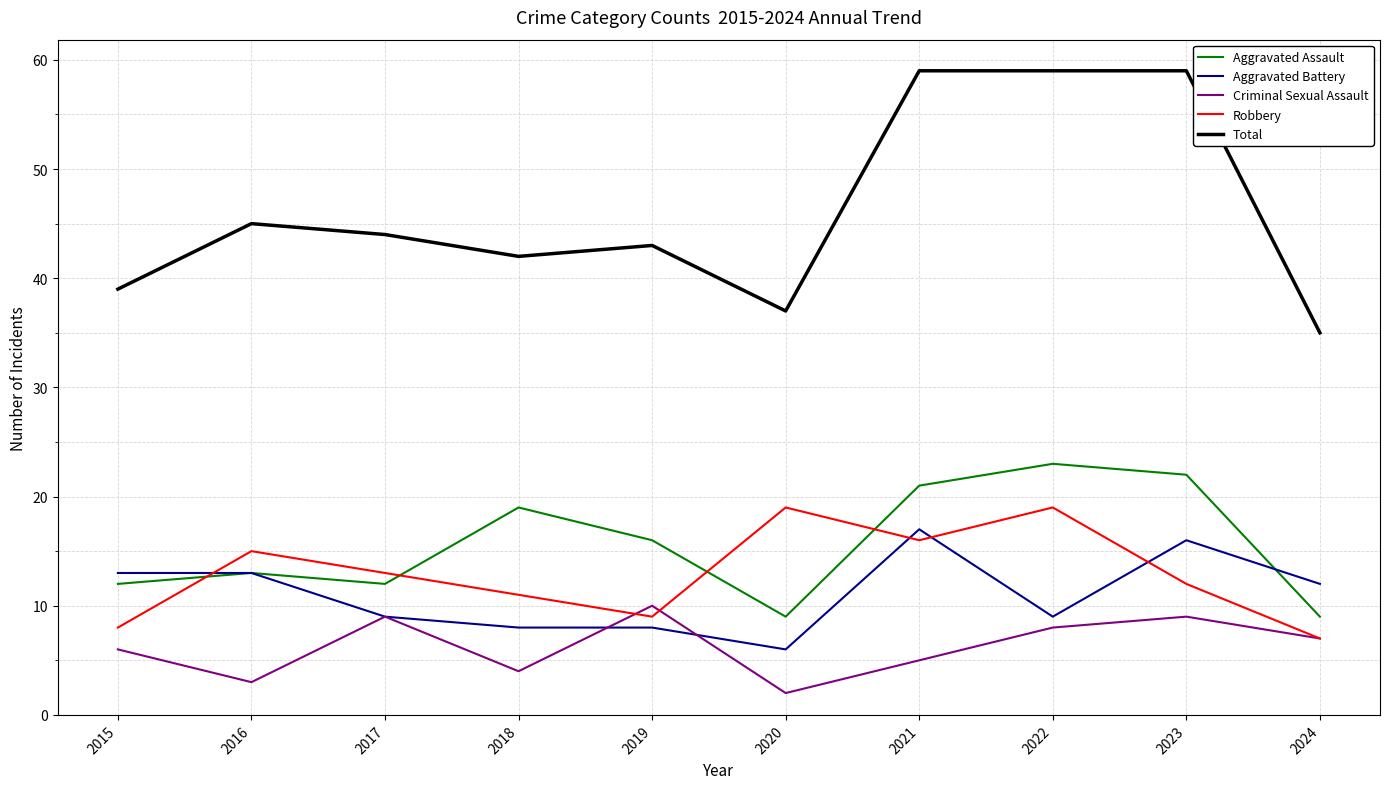

Which series ends up on top after the final intersection of Aggravated Assault and Aggravated Battery?

Aggravated Battery